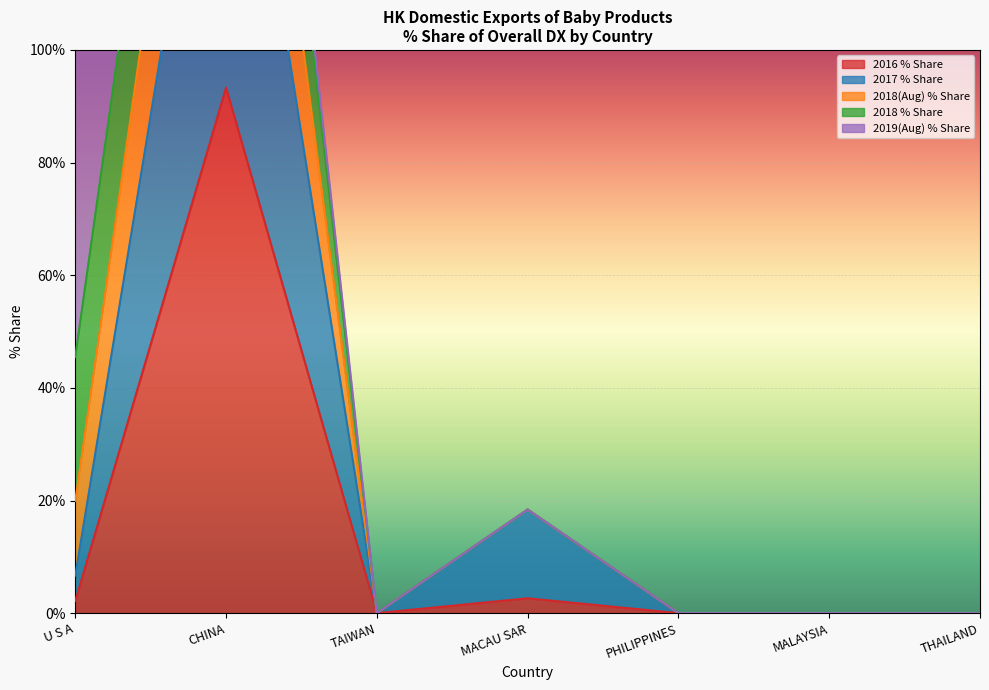

What is the highest value of the 2016 % Share series?

93.3